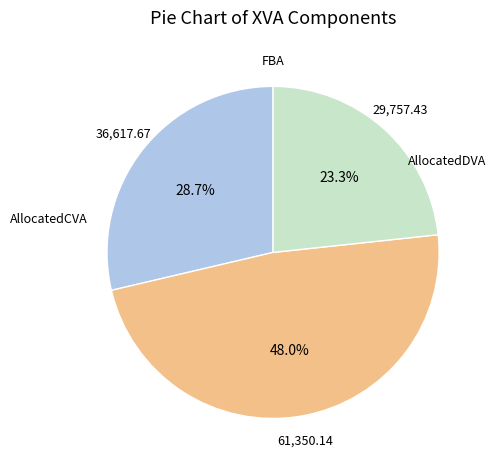

Which has a higher value, AllocatedDVA or FBA?

AllocatedDVA